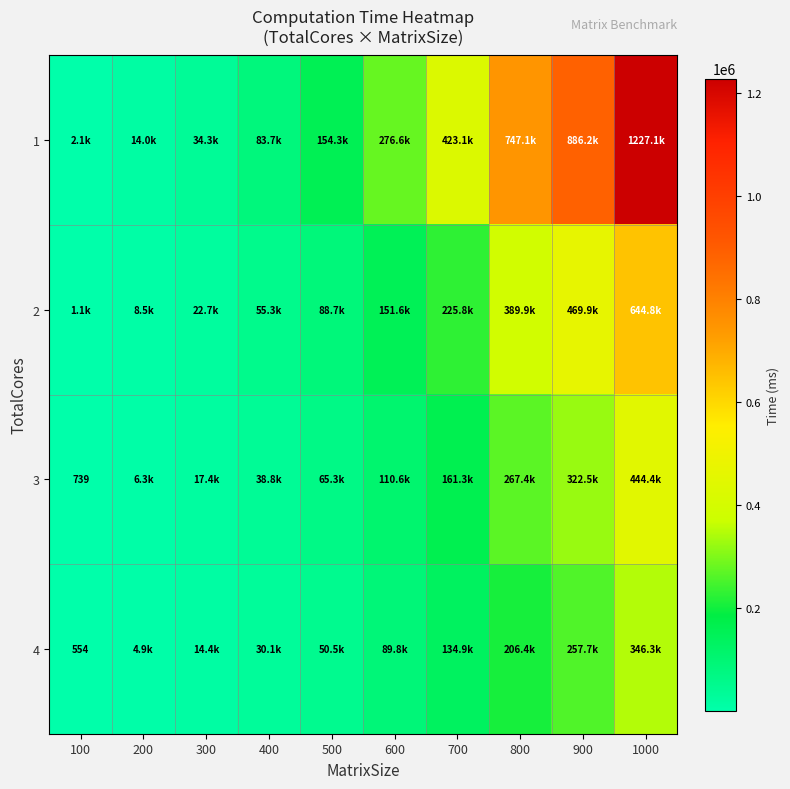

How many values in the 4 series exceed 89784?

5